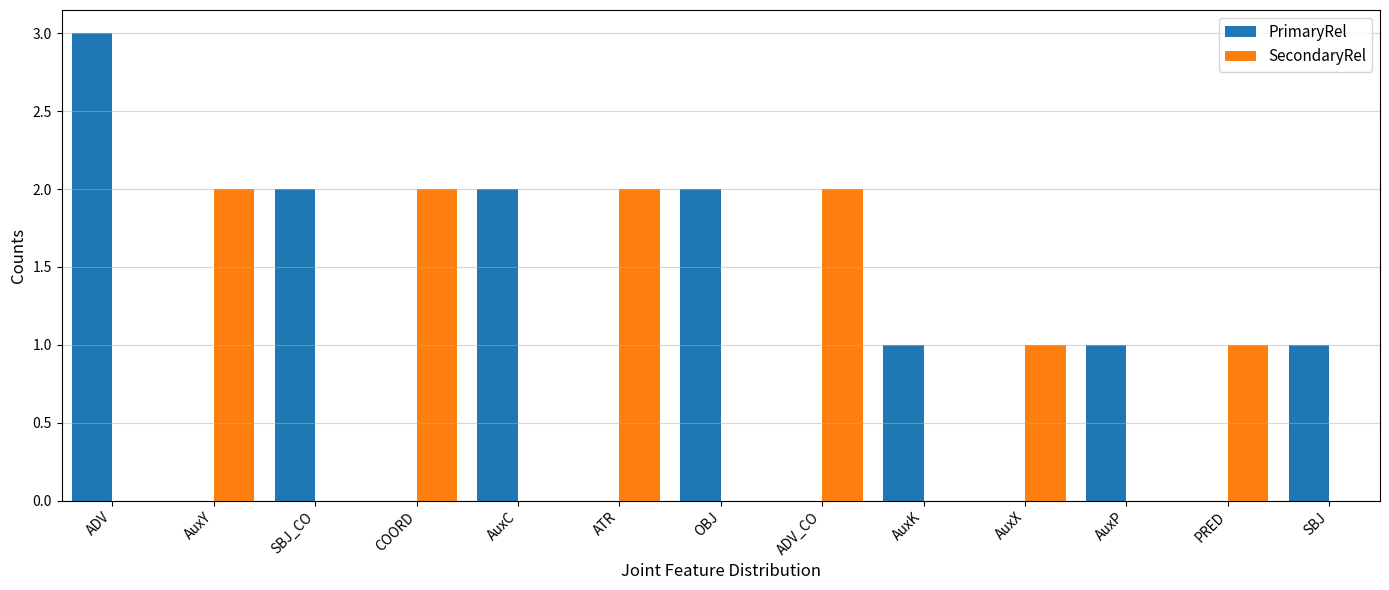

What is the sum of all PrimaryRel values?

12